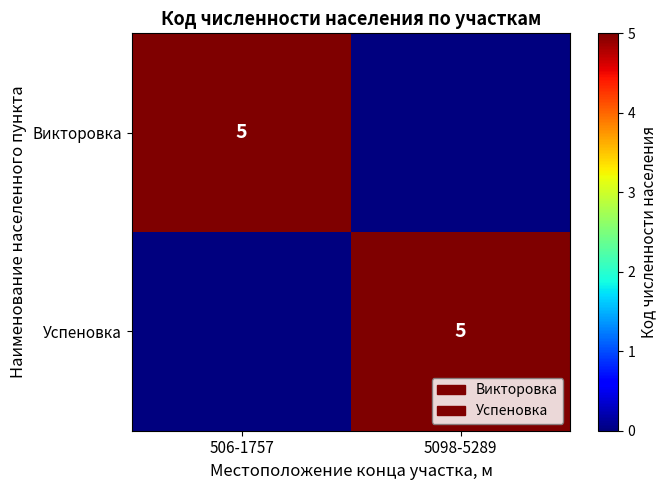

True or false: Викторовка has a value of 5 at 506-1757.

True